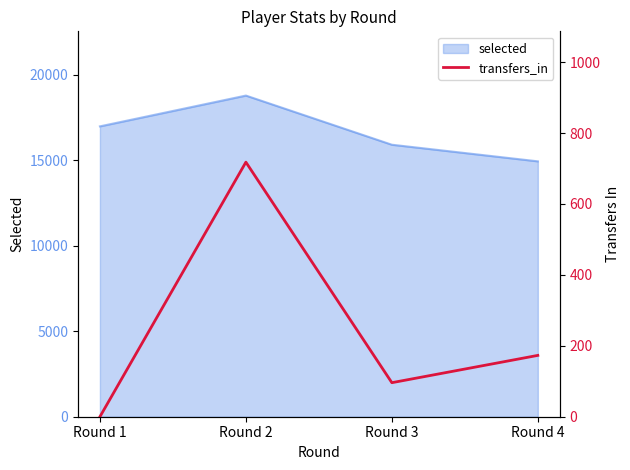

At which category does the data reach its first local valley?

Round 3